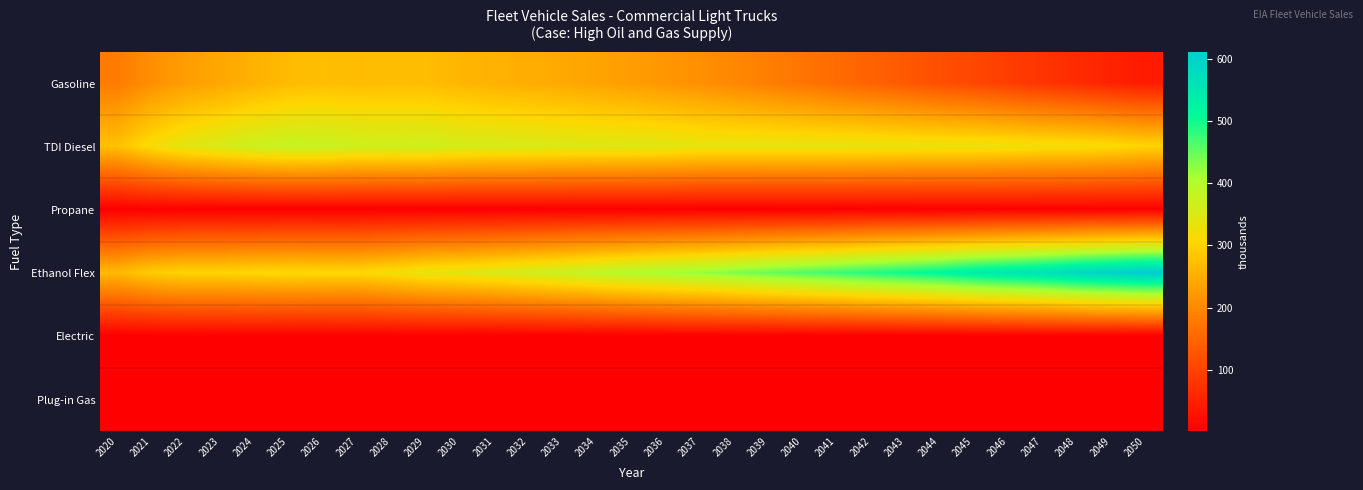

Which has a higher value, 2036 or 2047?

2036